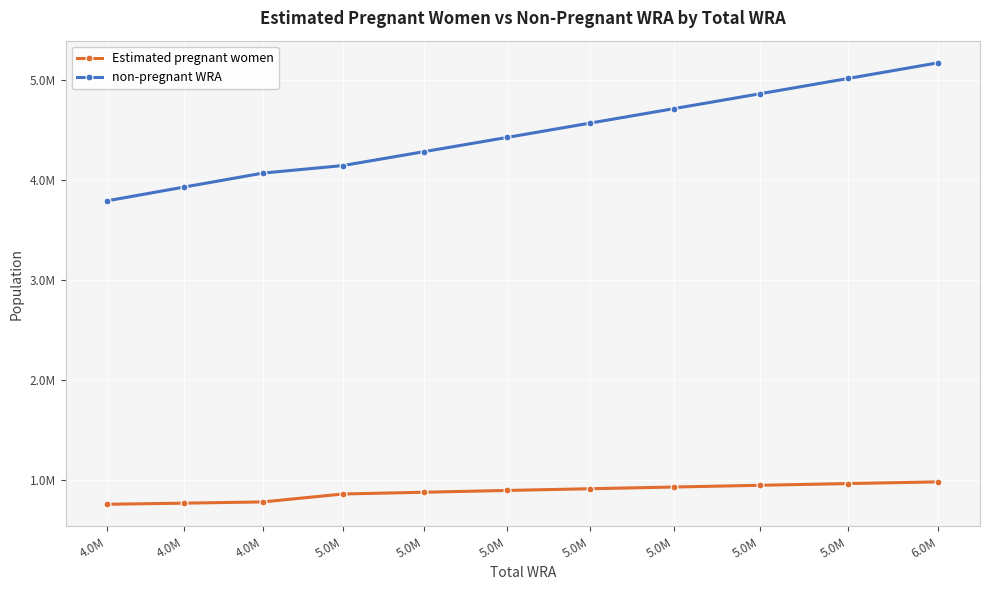

Is this an area chart (filled region under the line)?

No